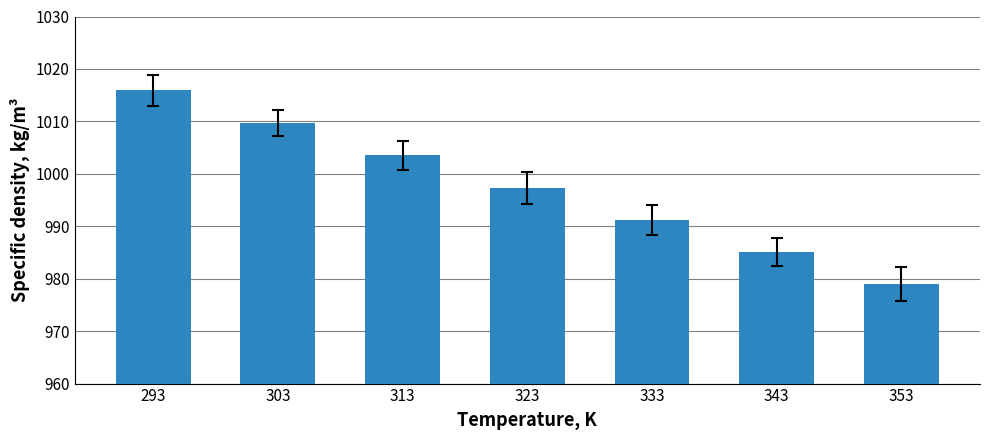

At which label is the value closest to 997?

323